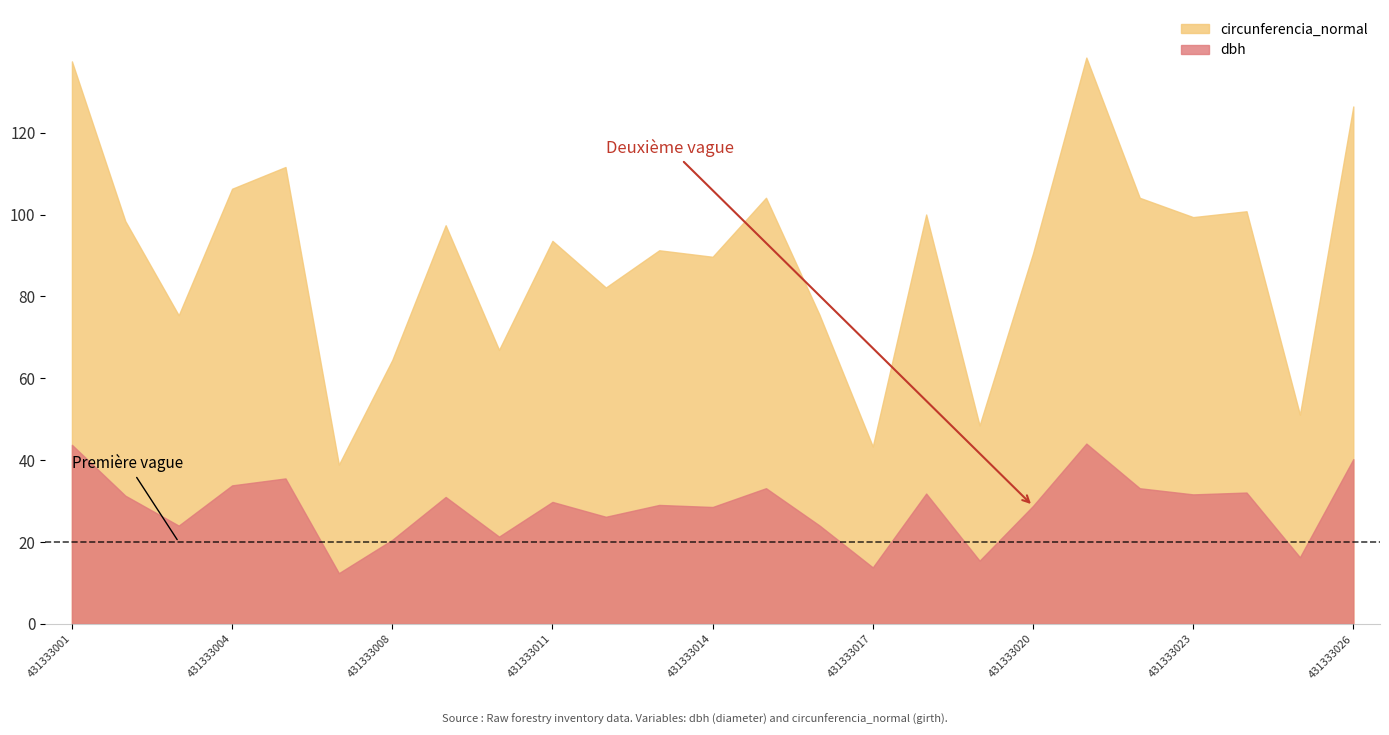

How many values in the circunferencia_normal series exceed 93?

13